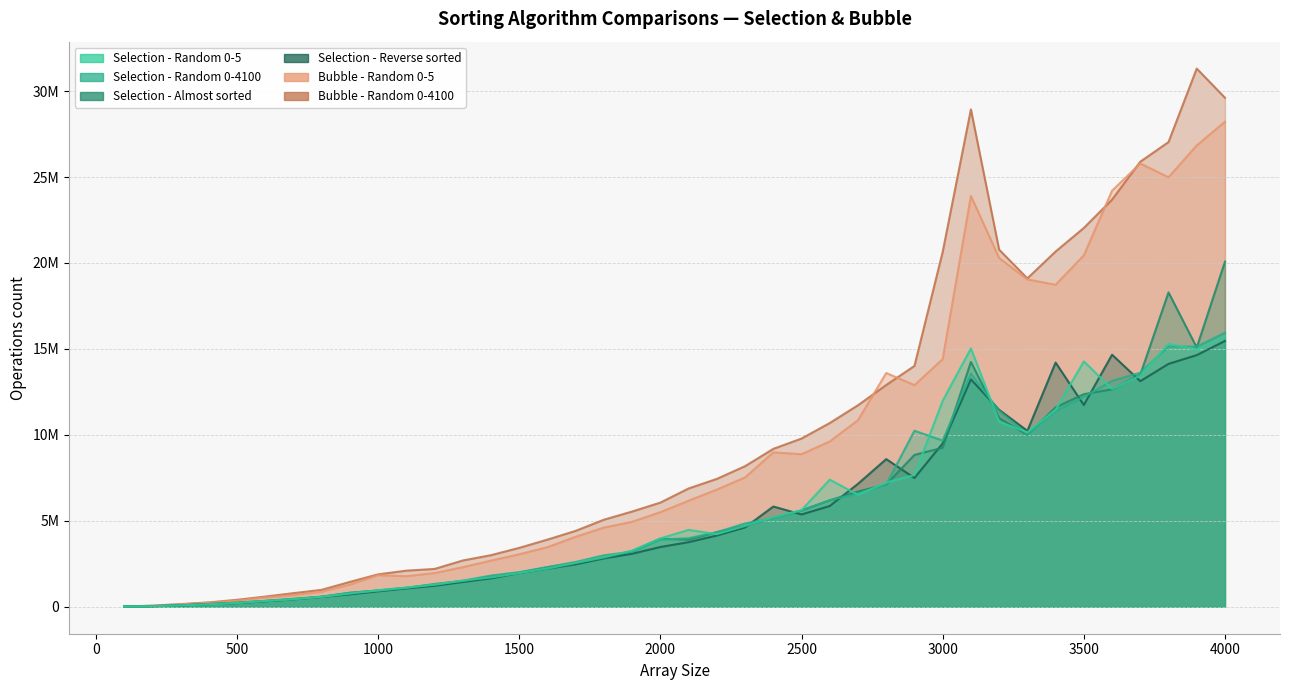

Which category has the highest value across all series?

3900